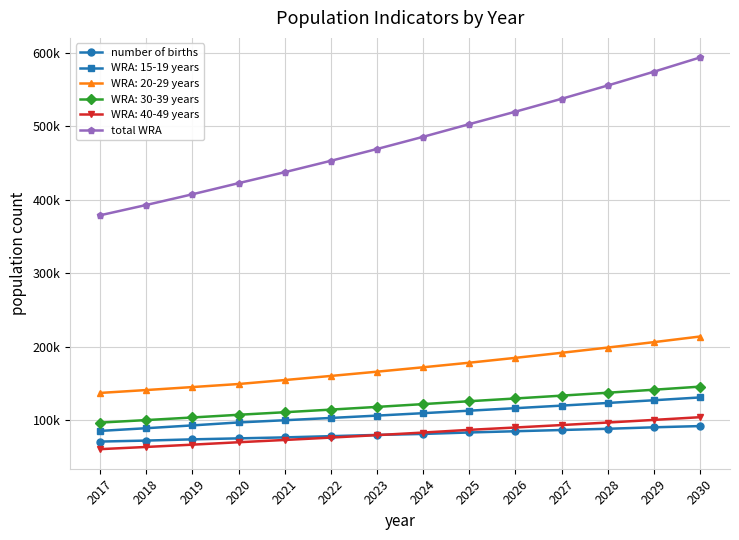

What are all the series names shown in the legend?

number of births, WRA: 15-19 years, WRA: 20-29 years, WRA: 30-39 years, WRA: 40-49 years, total WRA